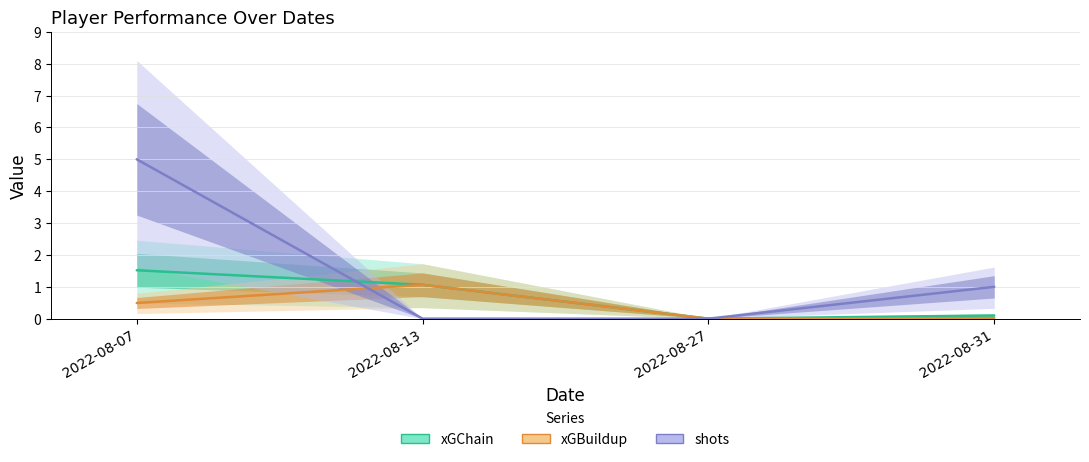

The value of shots at 2022-08-07 is 1.8. True or false?

False